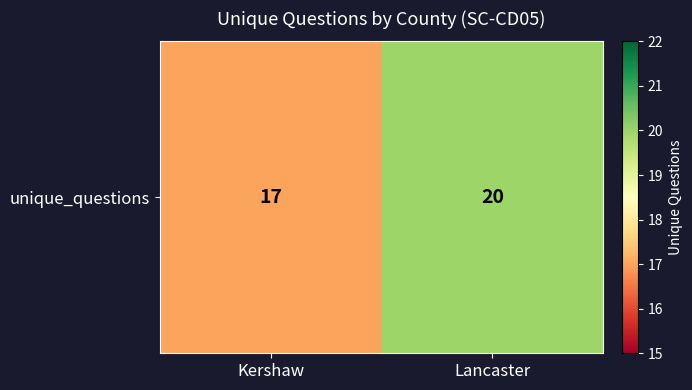

What is the sum of the values at Kershaw and Lancaster?

37